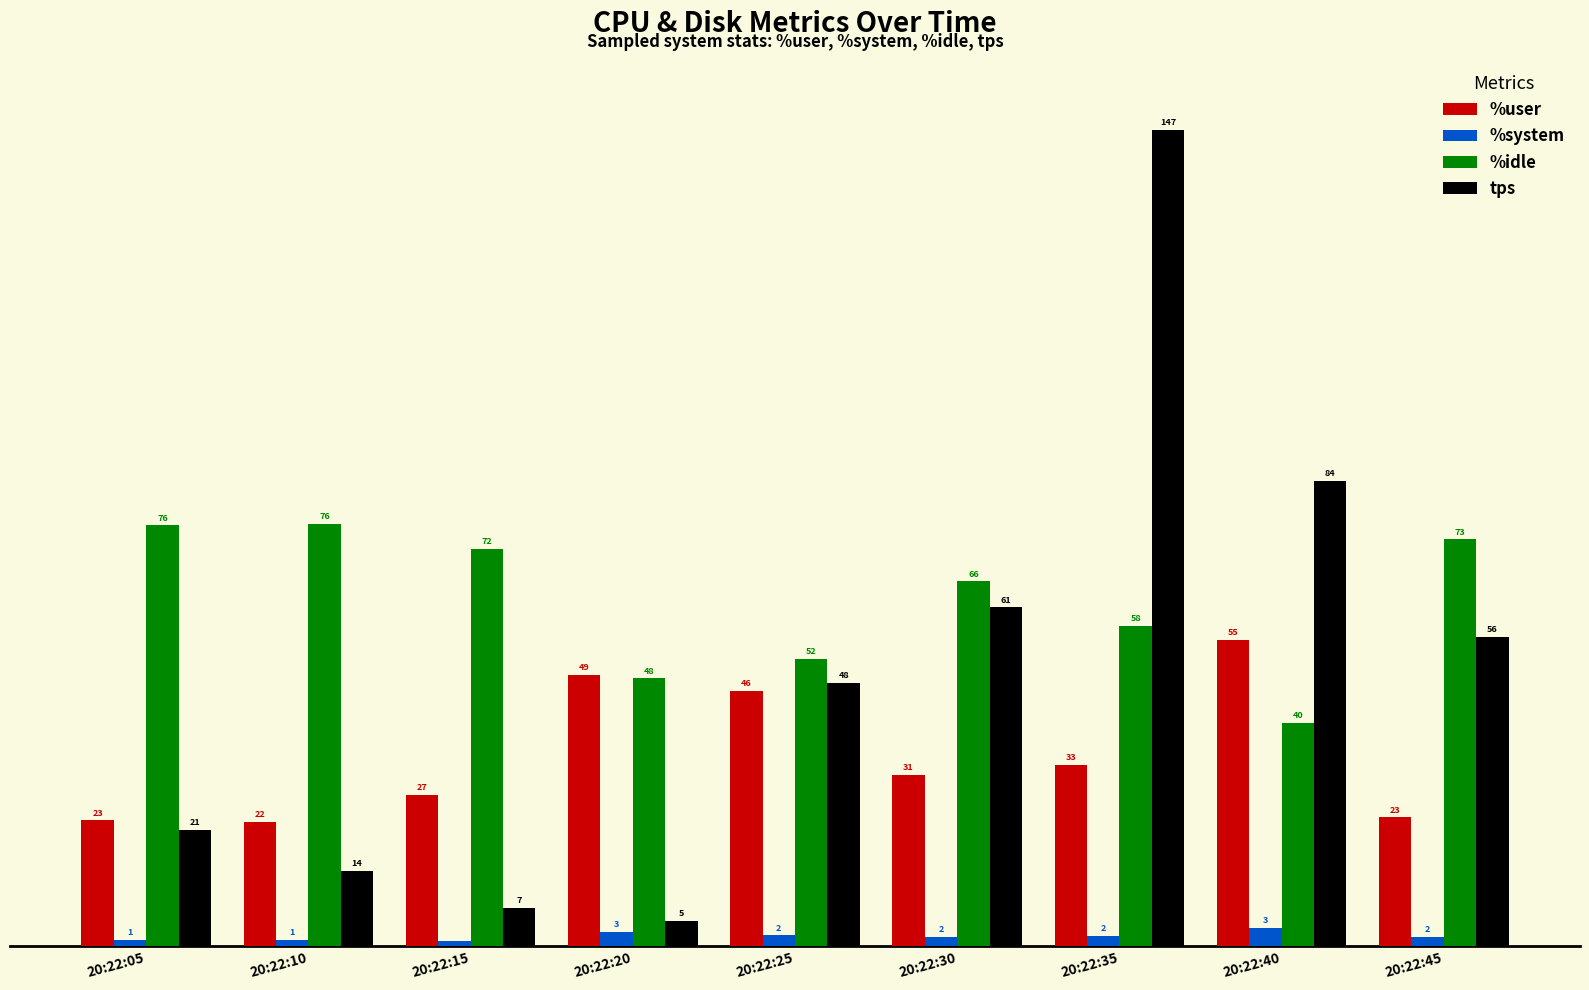

At which category does the chart reach its peak across all series?

20:22:35